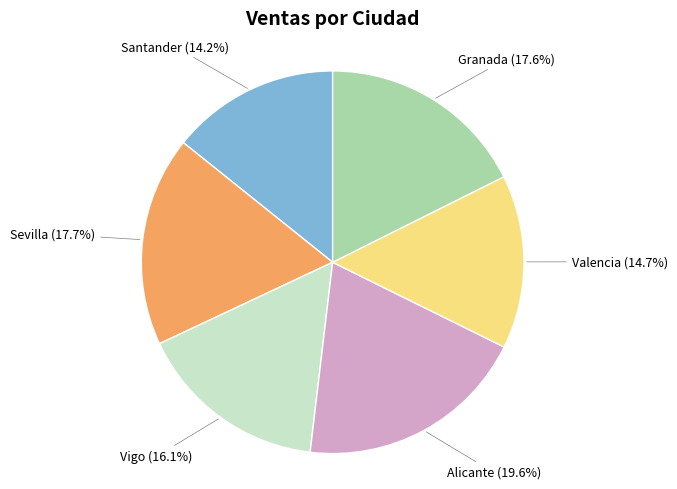

To the nearest percent, what is the average slice percentage?

17%